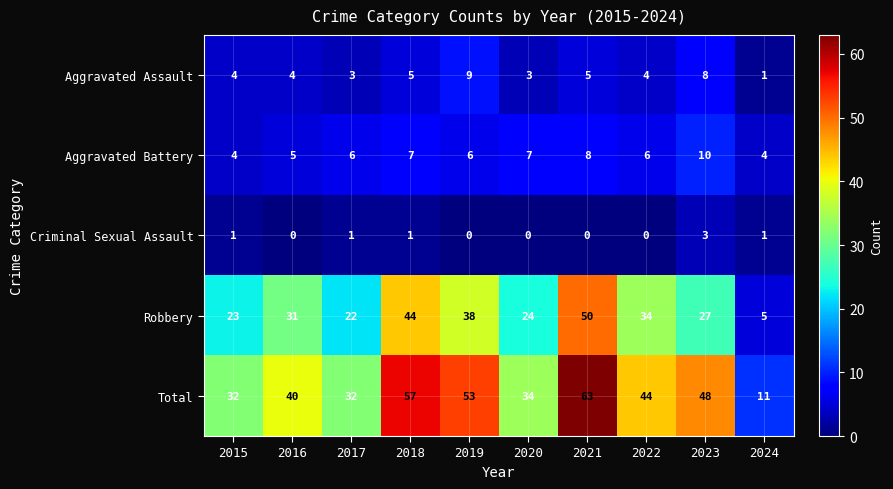

Rank the series by their maximum value, from highest to lowest.

Total, Robbery, Aggravated Battery, Aggravated Assault, Criminal Sexual Assault